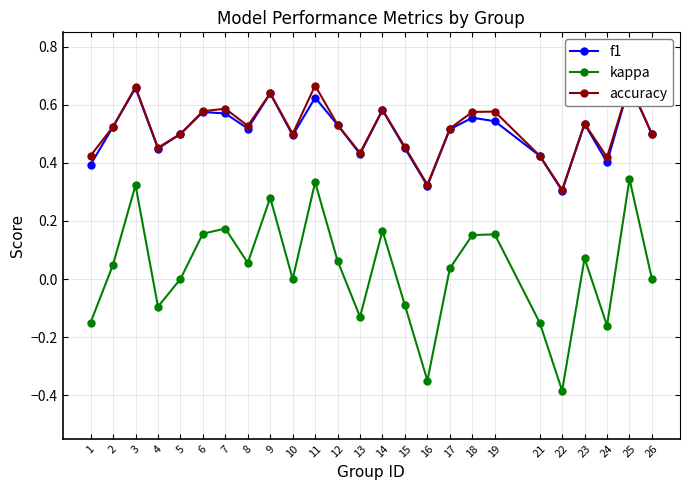

What is the total value across all series at 14?

1.3